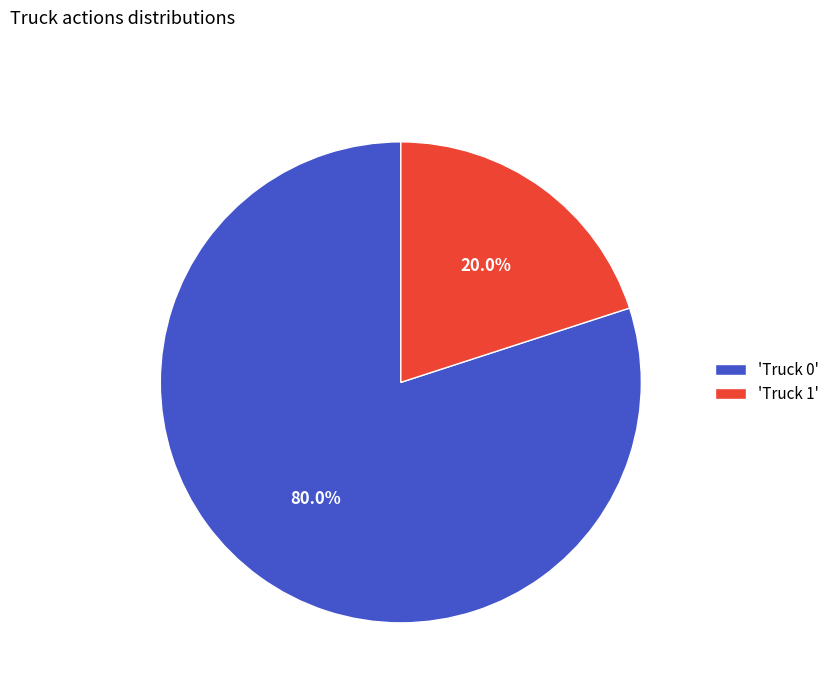

How many slices are in this pie chart?

2